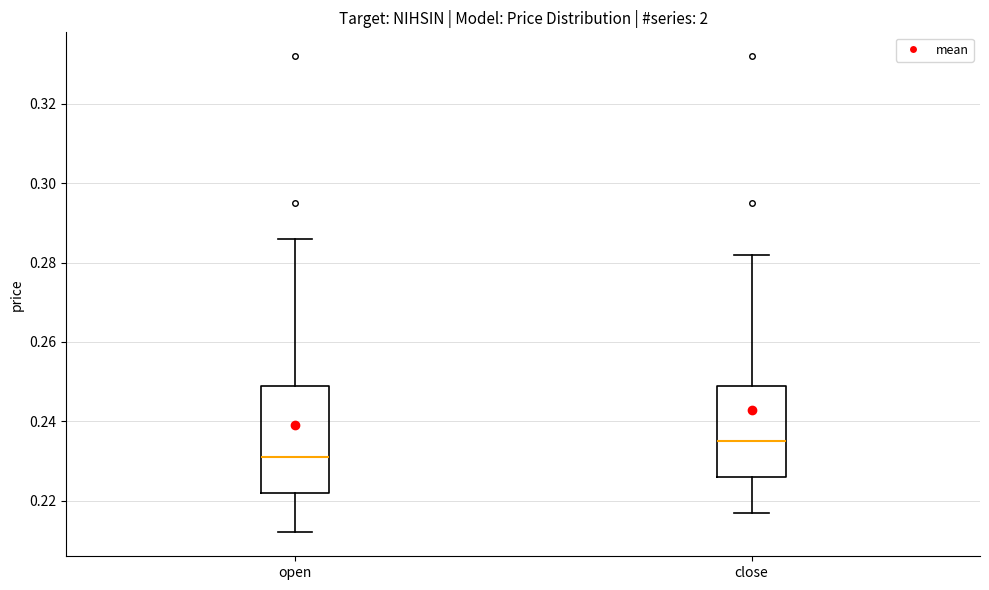

Comparing the boxes themselves (not the whiskers), which one is the tallest?

open